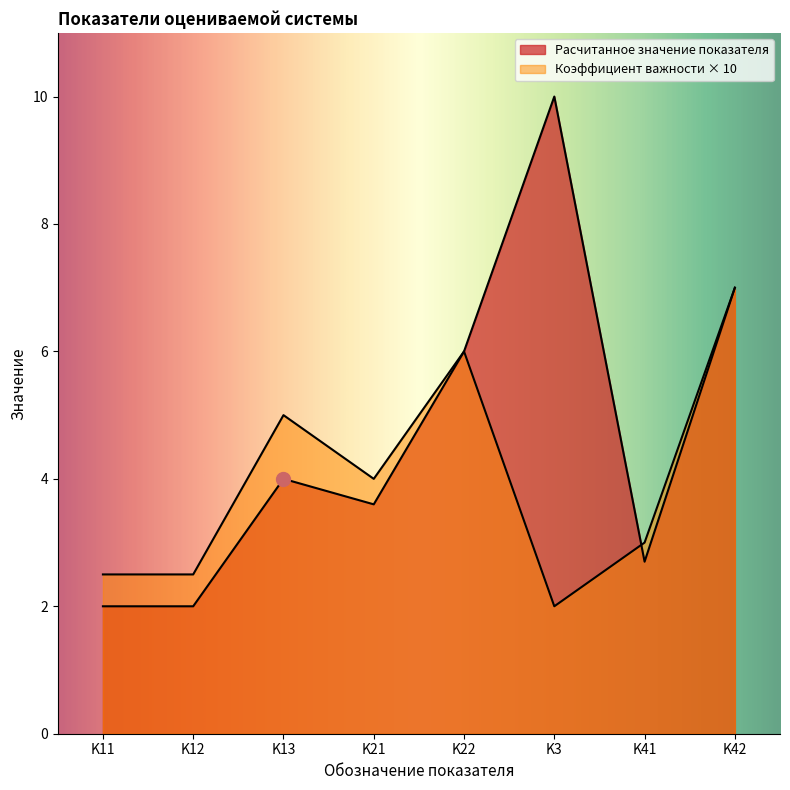

Reading left to right, list all the values displayed in this chart.

Расчитанное значение показателя: 2.0	2.0	4.0	3.6	6.0	10.0	2.7	7.0
Коэффициент важности в критерии: 2.5	2.5	5.0	4.0	6.0	2.0	3.0	7.0